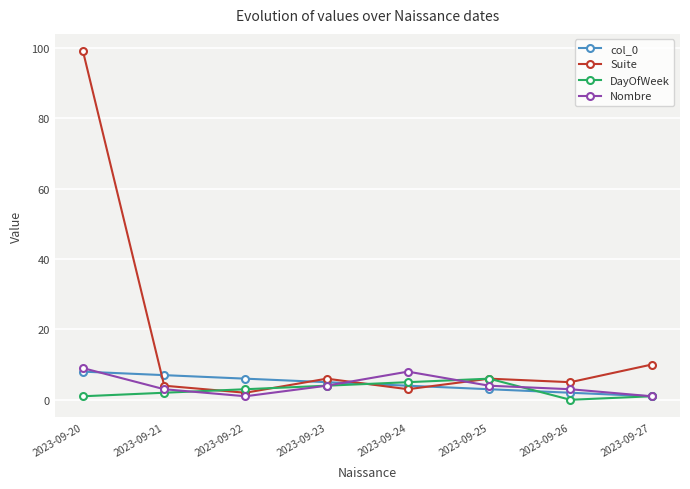

Does the chart have visible grid lines?

Yes